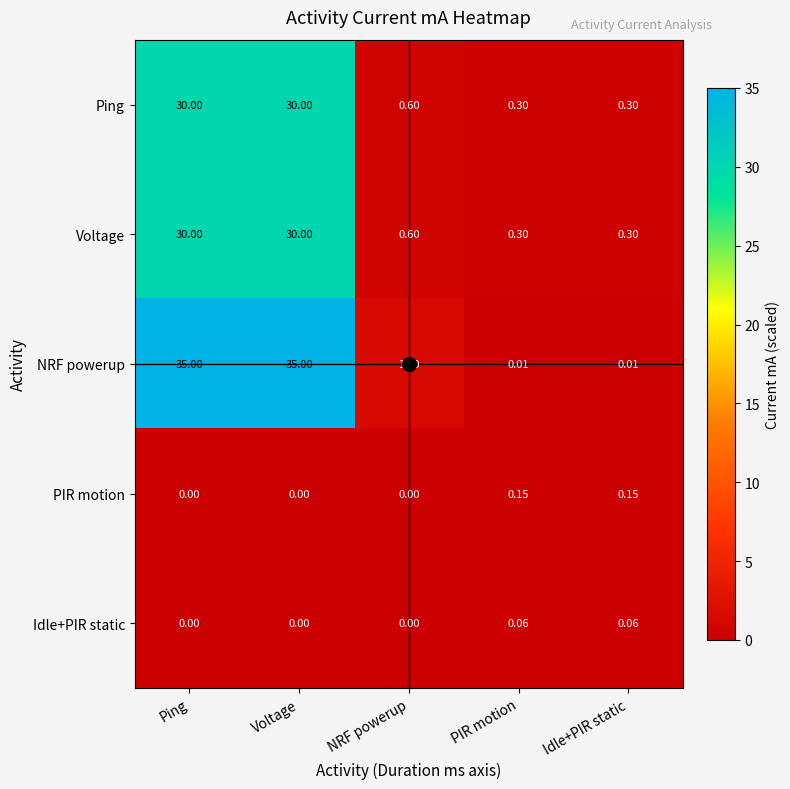

At which label does NRF powerup first exceed 1?

Ping